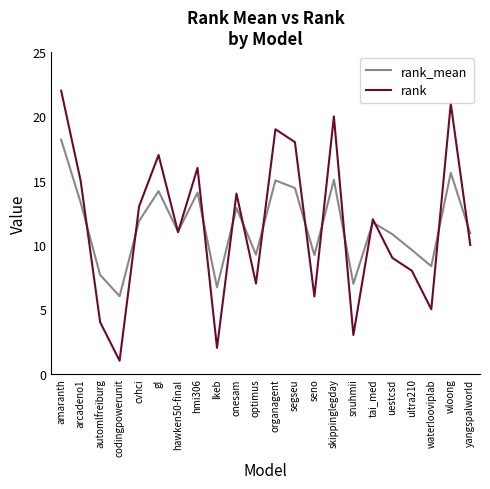

Which category has the lowest value in the rank_mean series?

codingpowerunit